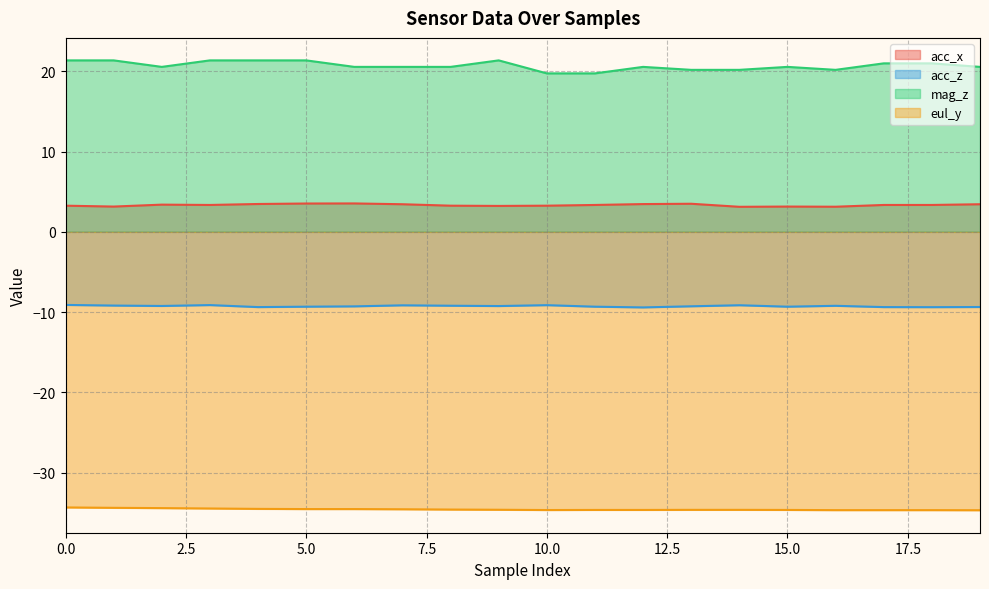

How many lines are shown in the chart?

4